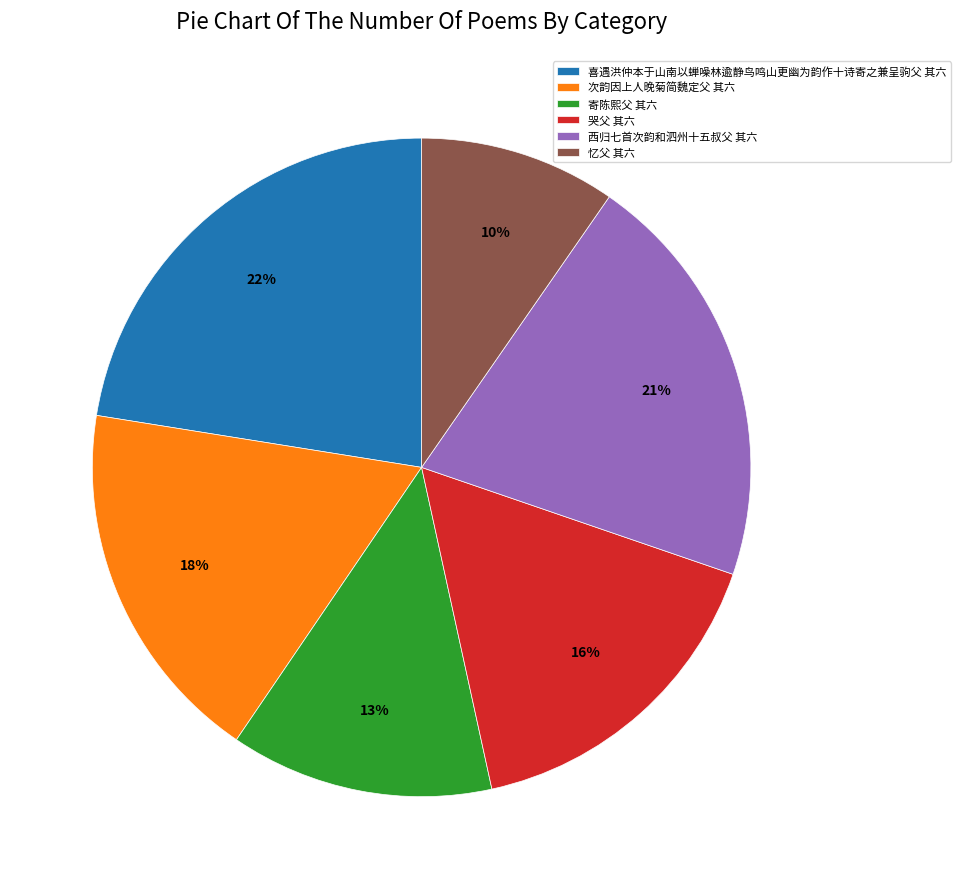

Which has a higher value, 西归七首次韵和泗州十五叔父 其六 or 哭父 其六?

西归七首次韵和泗州十五叔父 其六